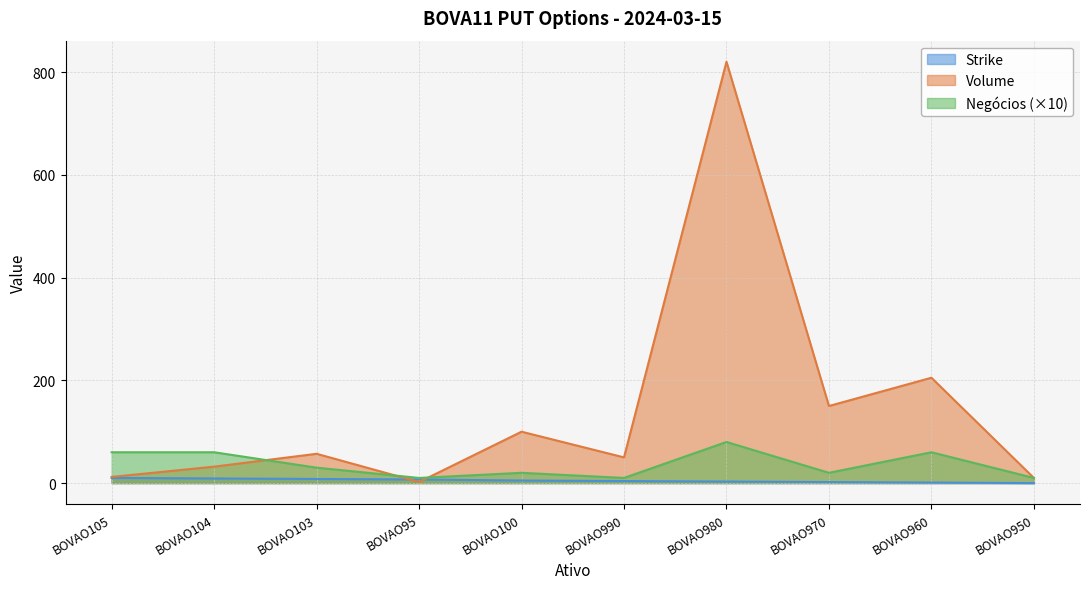

How many lines are shown in the chart?

3